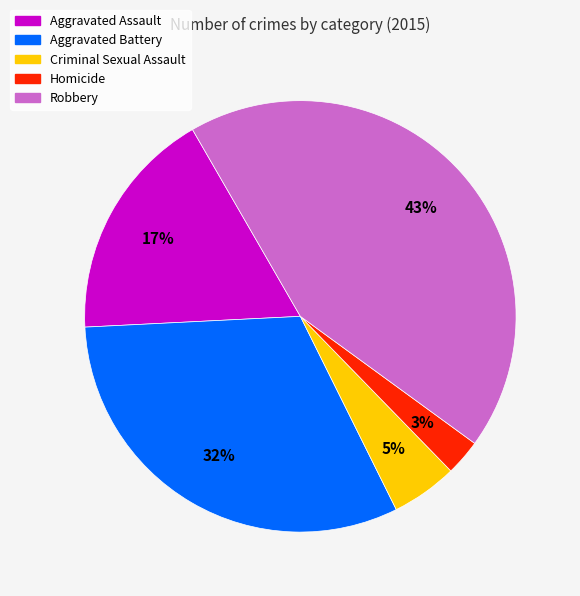

Between Criminal Sexual Assault and Aggravated Assault, which is larger?

Aggravated Assault